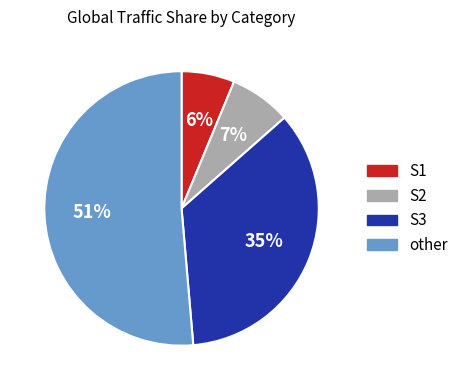

How many segments does this pie chart have?

4